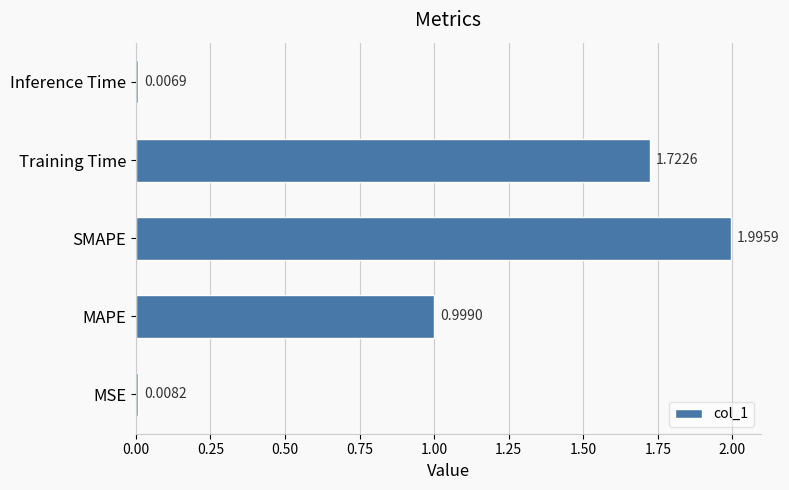

Are the bars grouped side by side (vs. stacked)?

No